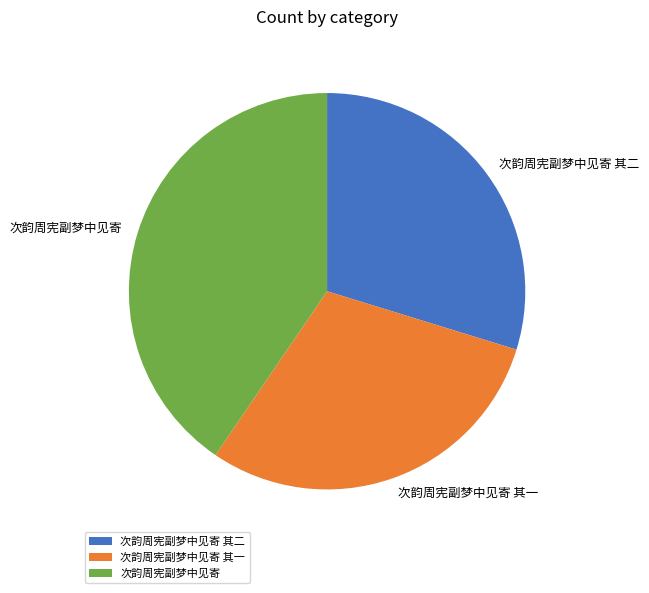

Combined, do 次韵周宪副梦中见寄 and 次韵周宪副梦中见寄 其二 account for over 50%?

Yes